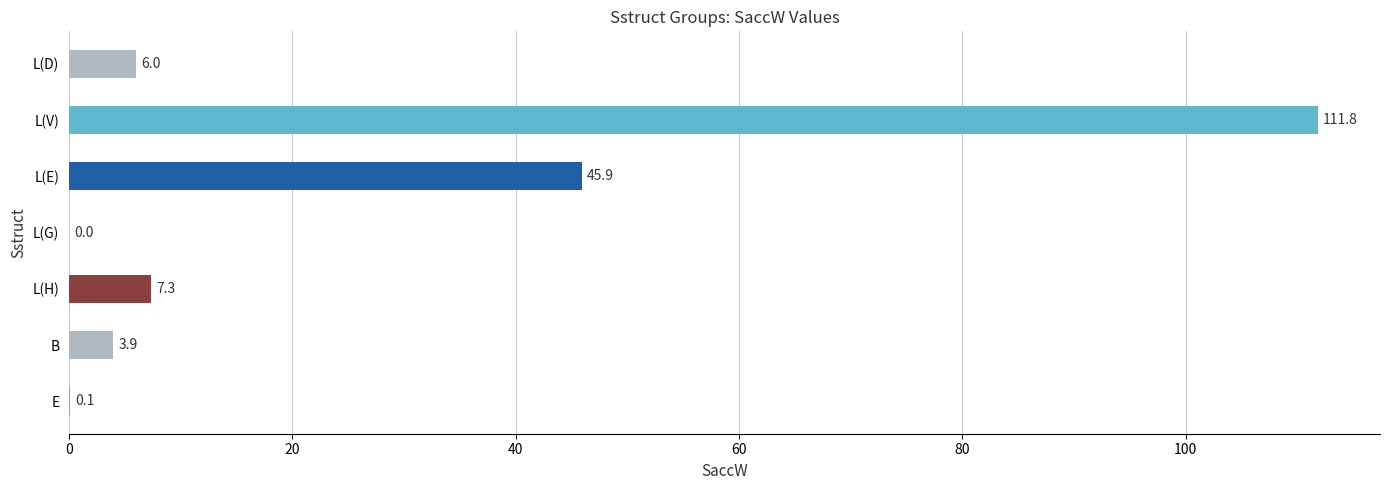

What is the sum of all values?

175.0